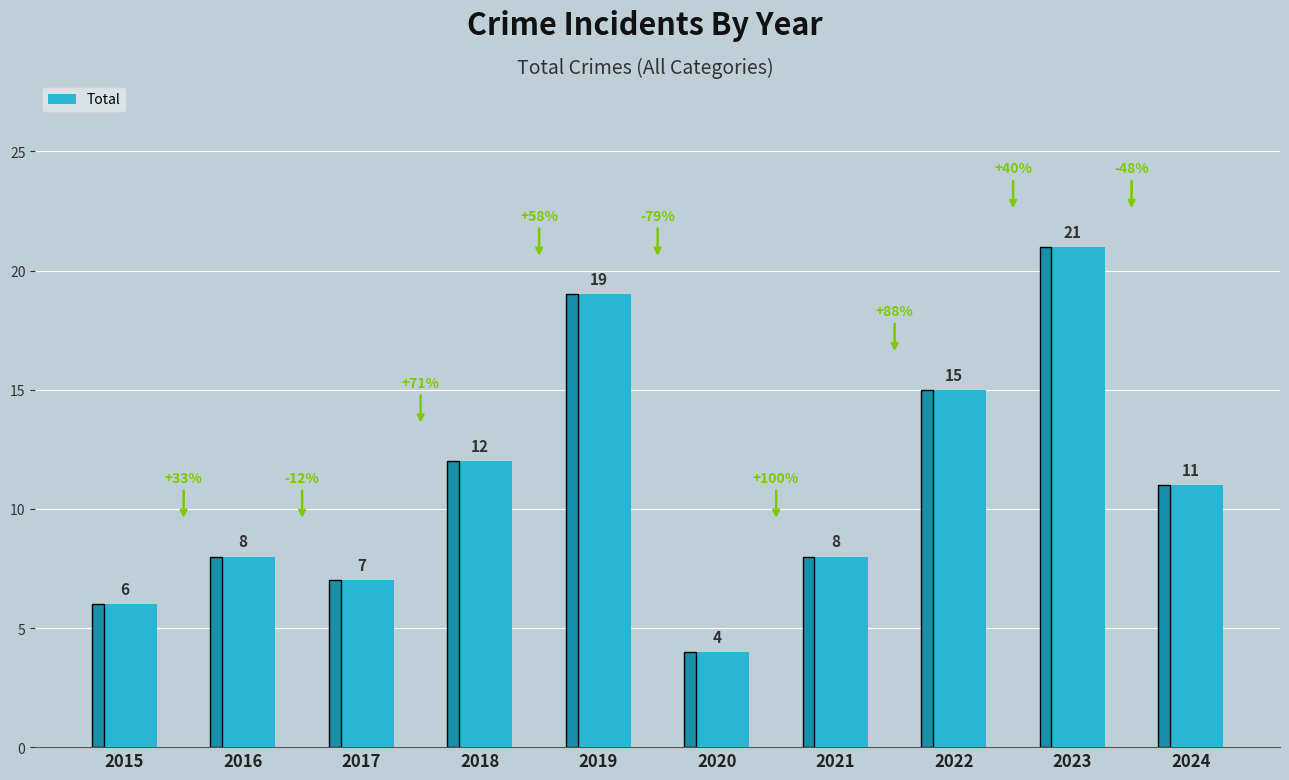

What is the smallest value displayed?

4